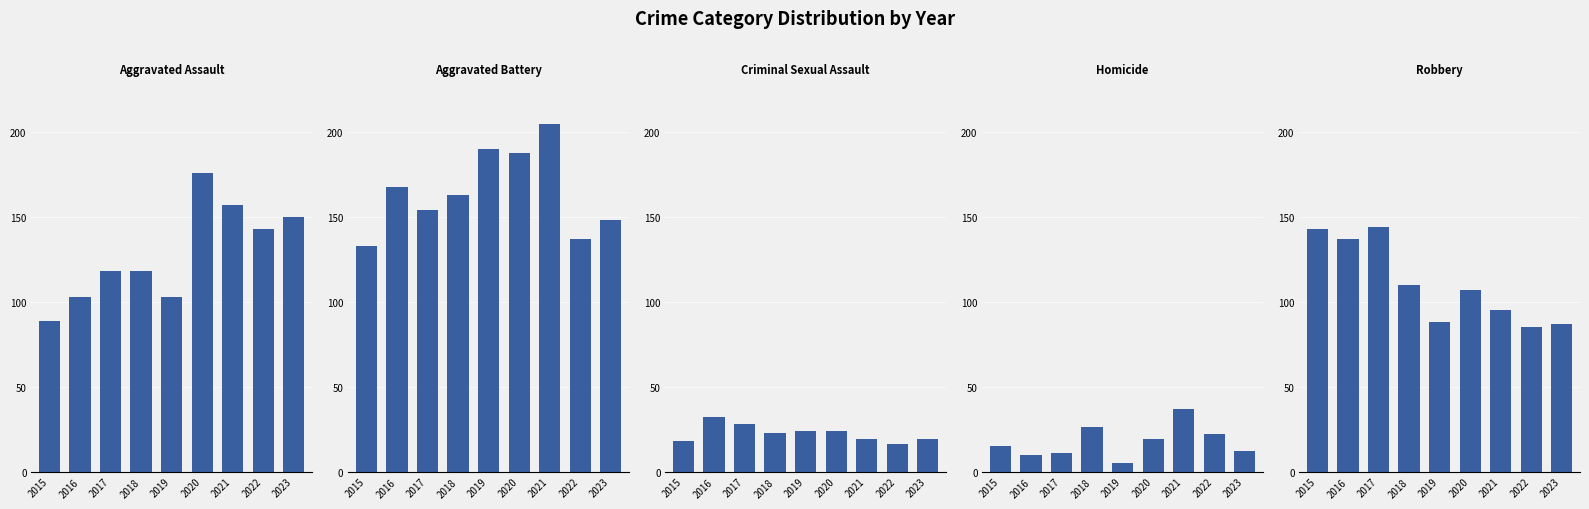

At which label is Aggravated Assault closest to 132?

2022